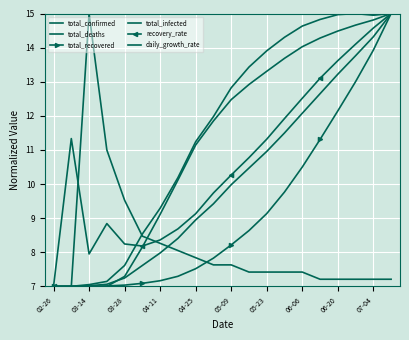

How many intersections are there between total_deaths and total_recovered?

1